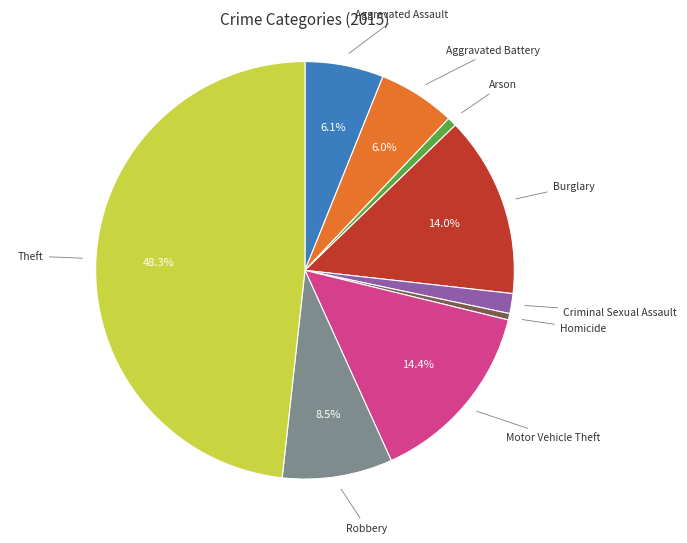

Is there any slice that represents more than half of the pie?

No